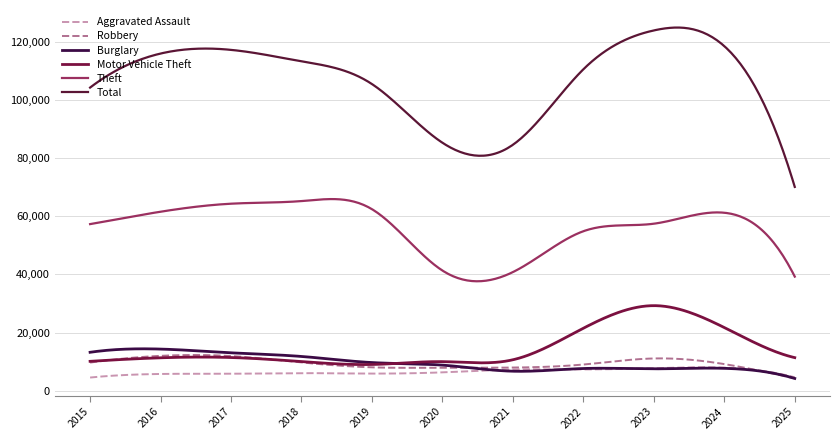

True or false: Burglary has more than 1 points higher than both neighbors.

True